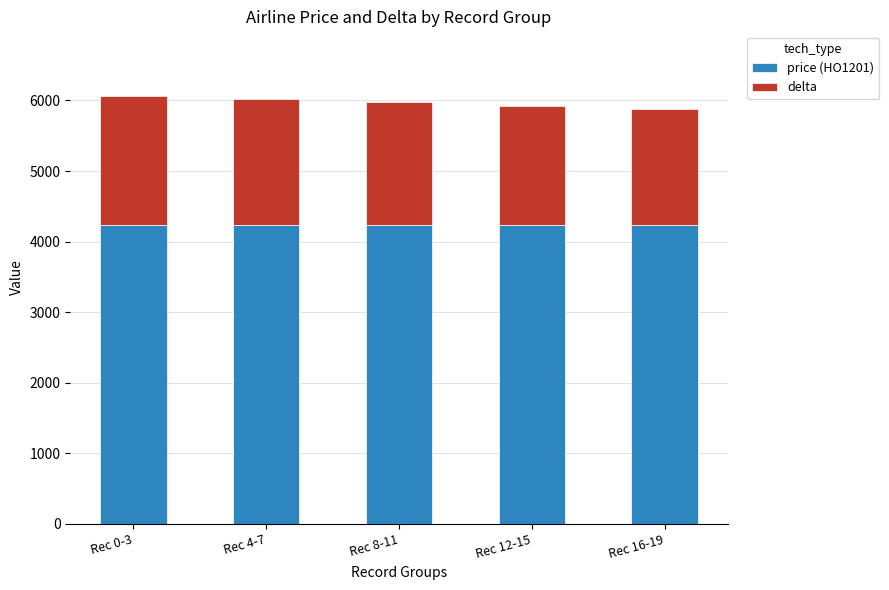

What is the total value across all series at Rec 8-11?

5974